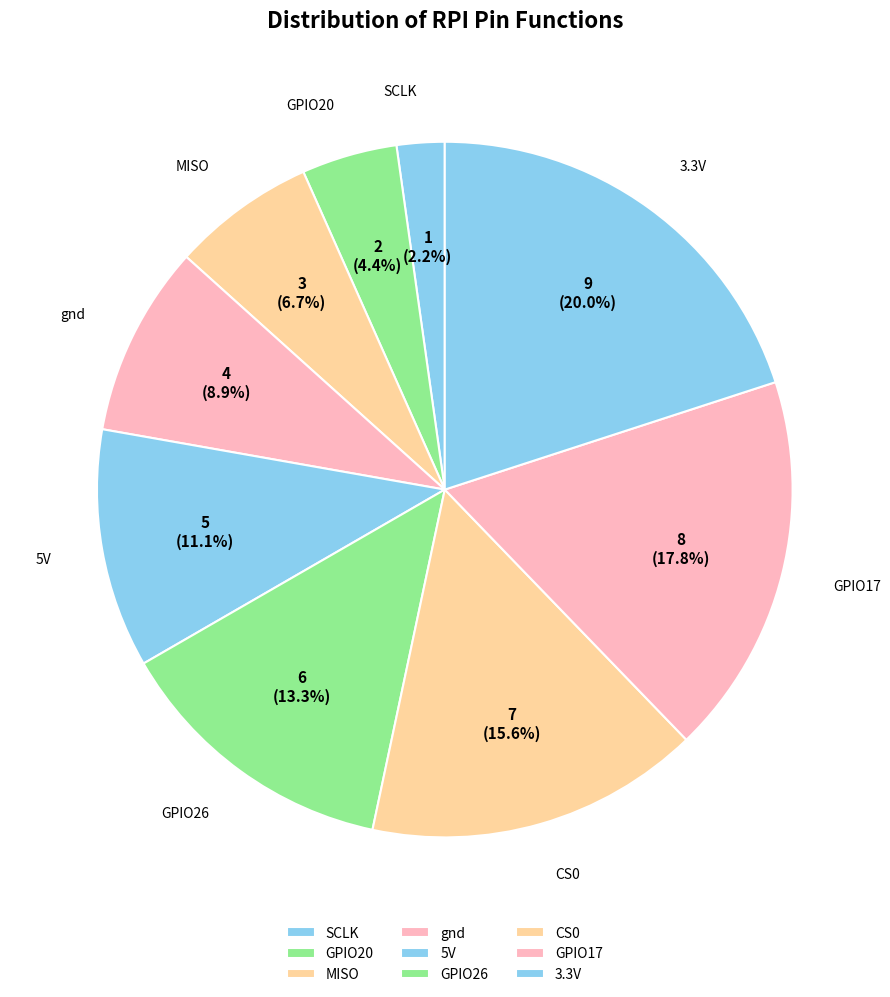

Combined, do GPIO20 and 5V account for over 50%?

No